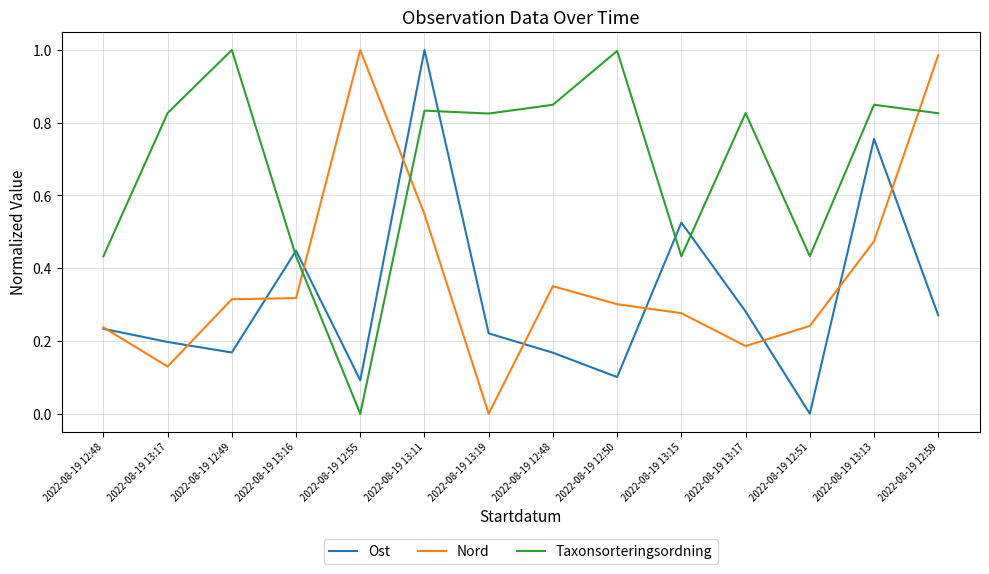

Where do Ost and Nord first cross each other?

2022-08-19 12:48 and 2022-08-19 13:17